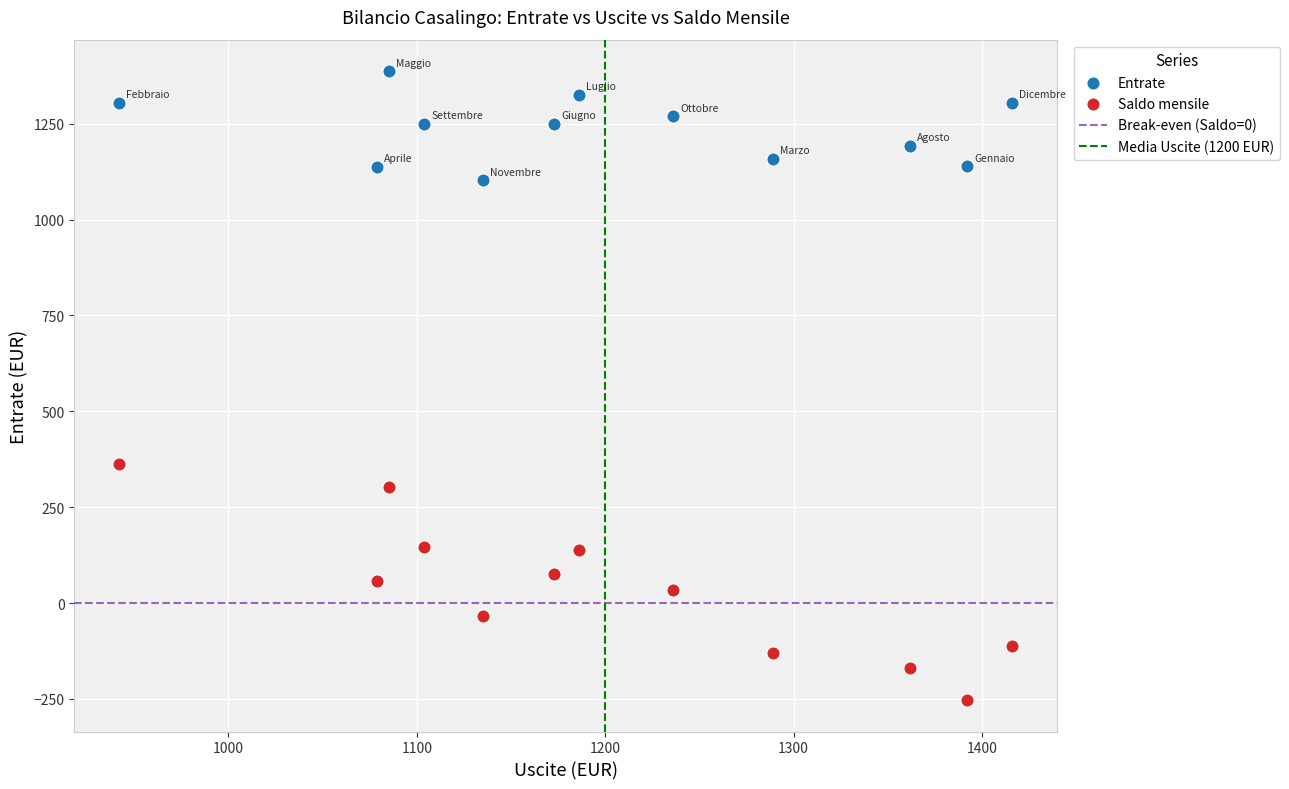

Which series has the widest spread of Y values?

Saldo mensile